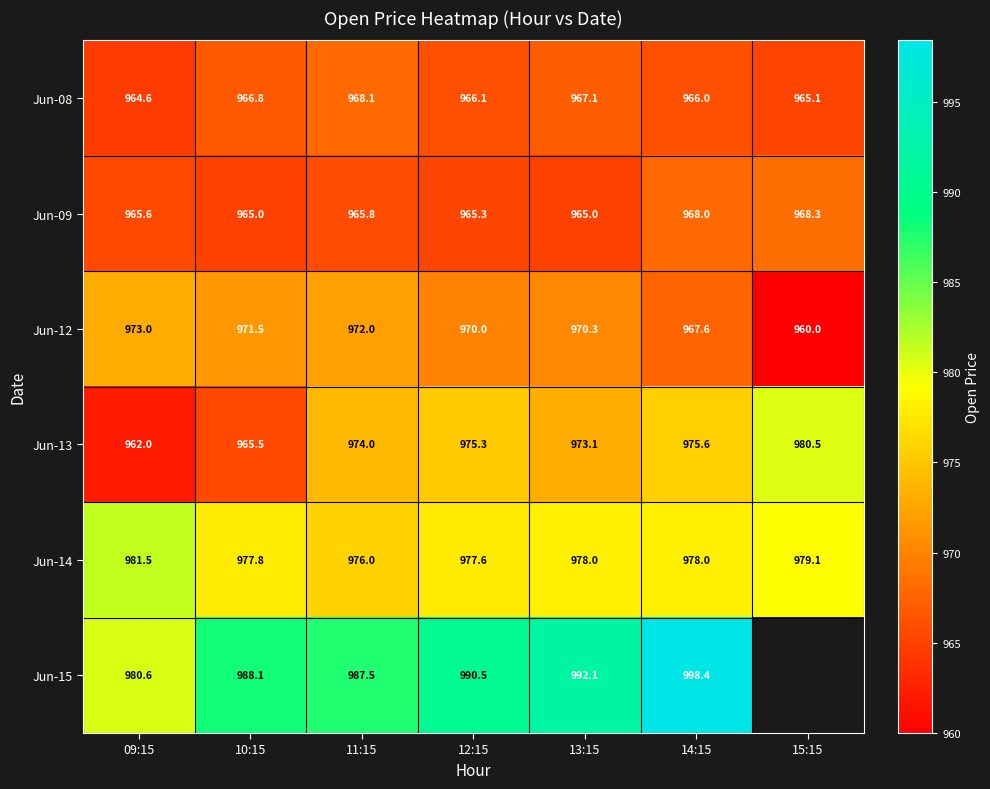

How many data points does each series have?

7